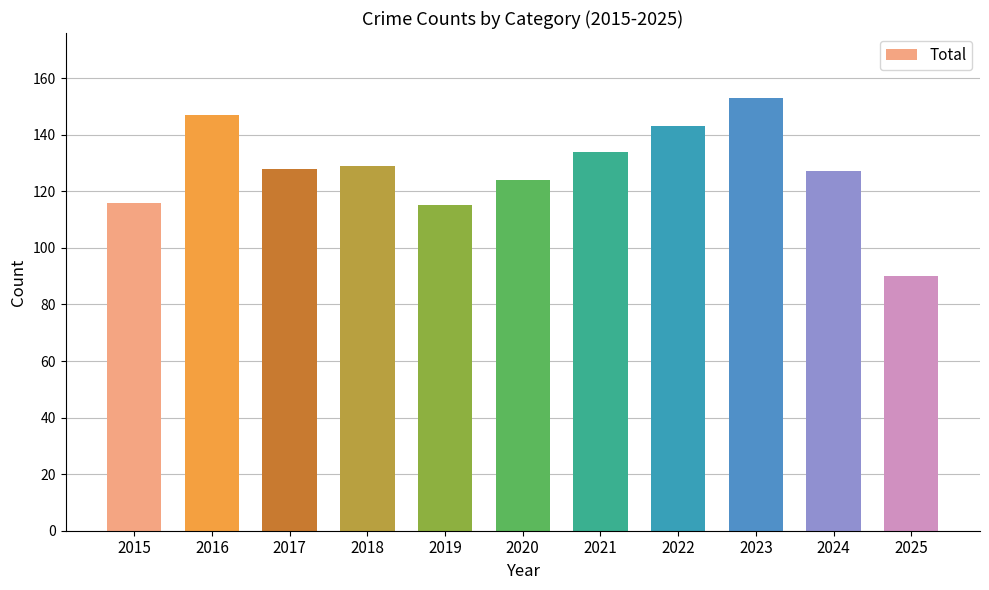

Which has a higher value, 2023 or 2021?

2023